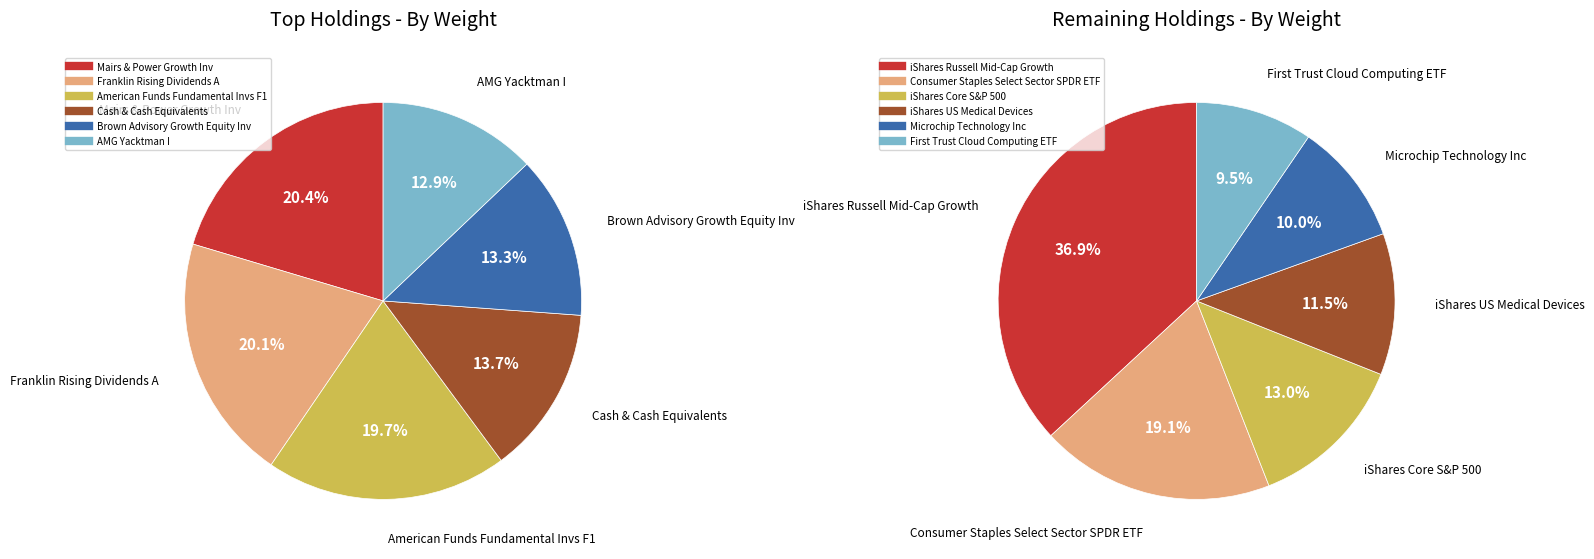

Count the number of slices in the pie.

12